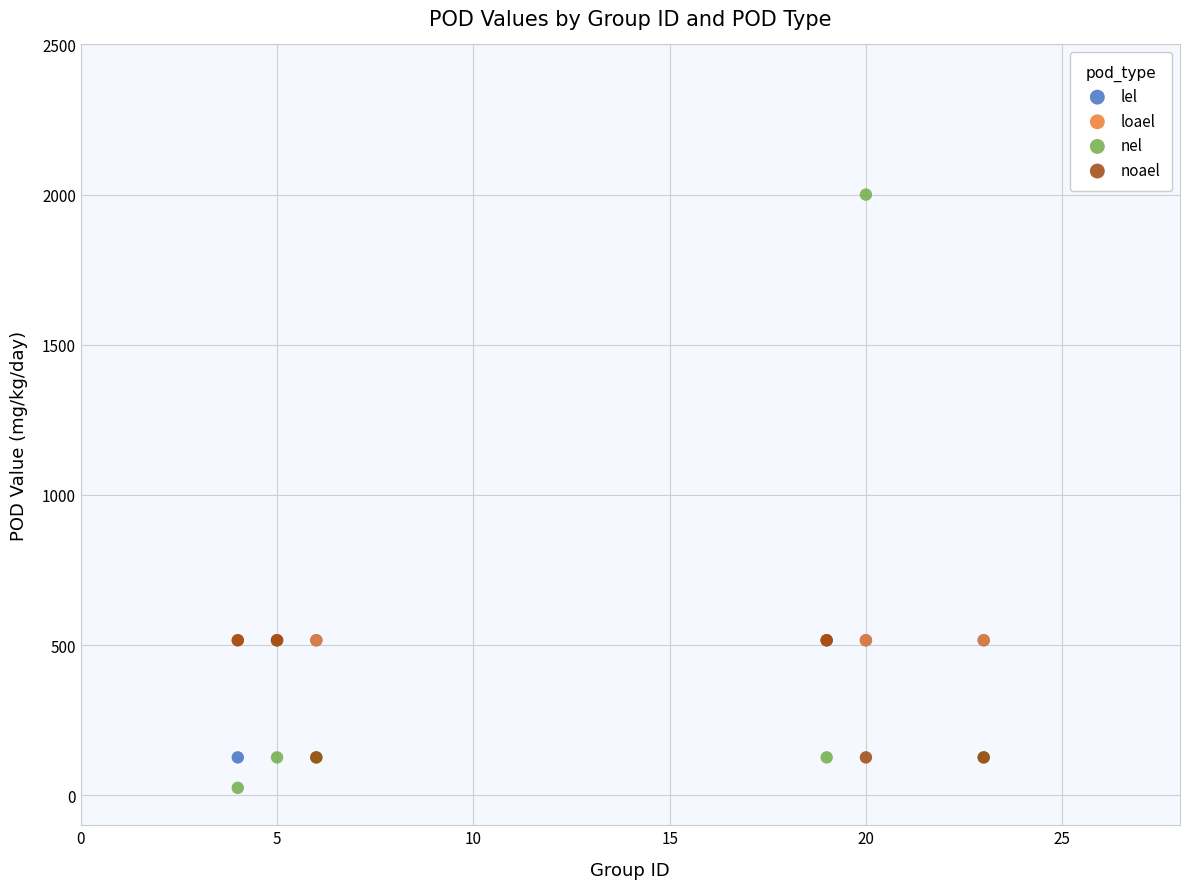

Which series reaches the maximum Y coordinate?

nel